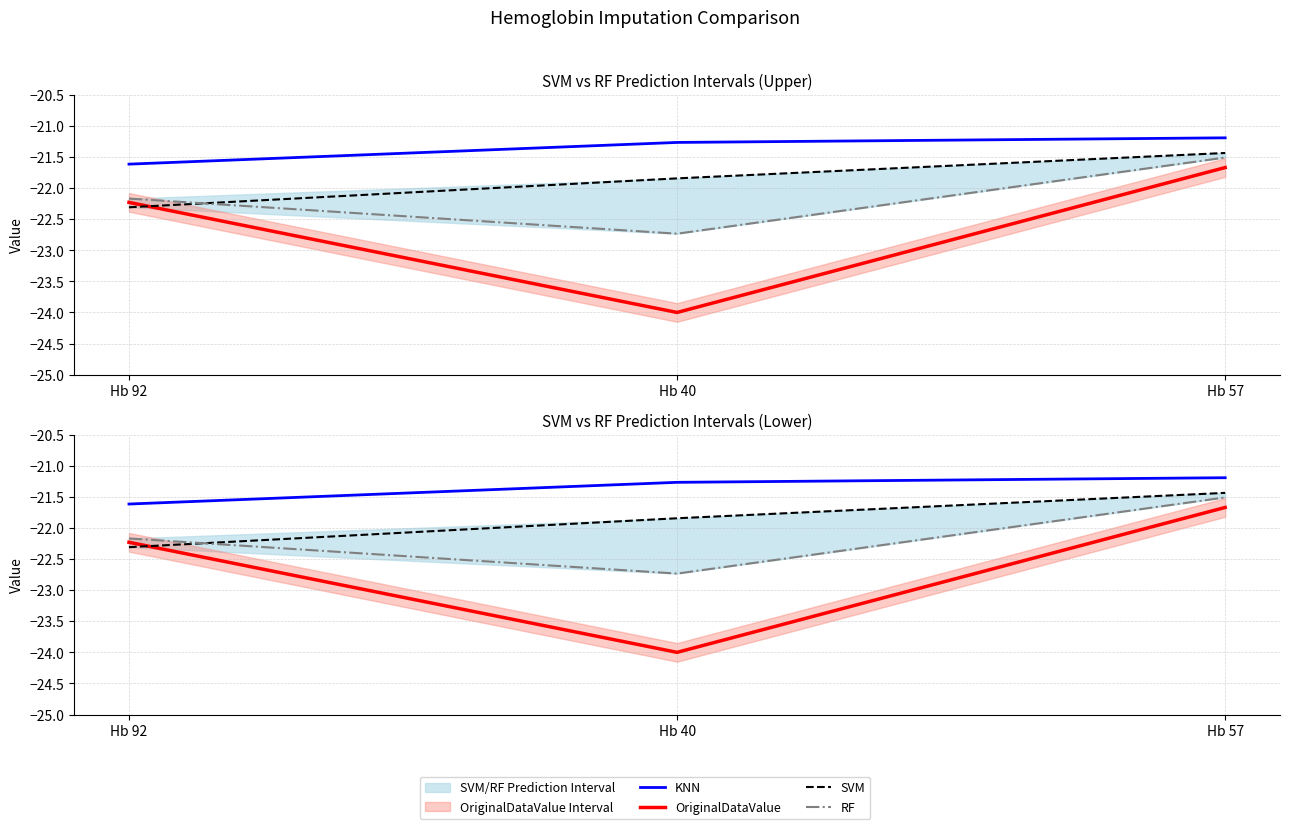

Is the value of SVM at Hb 92 greater than the value of KNN at Hb 92?

No